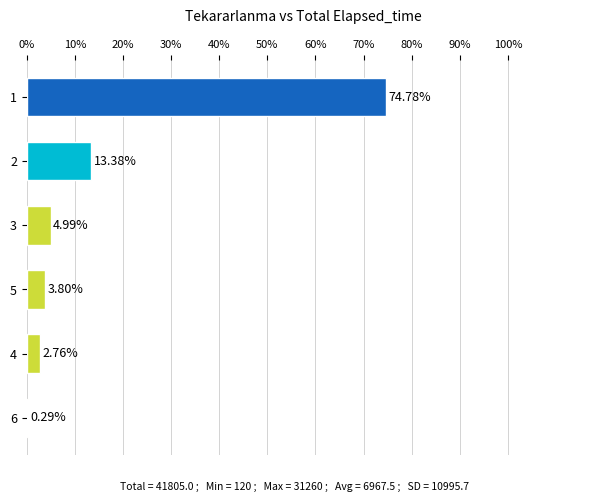

What is the change in value from 5 to 1?

+71.0